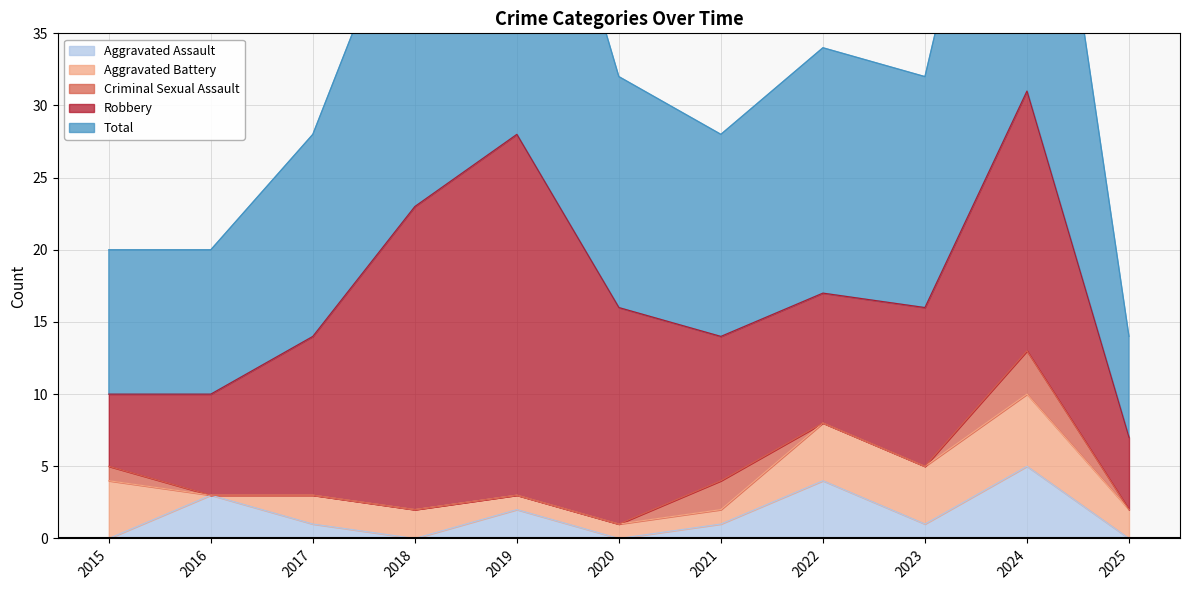

What is the average value of the Total series?

17